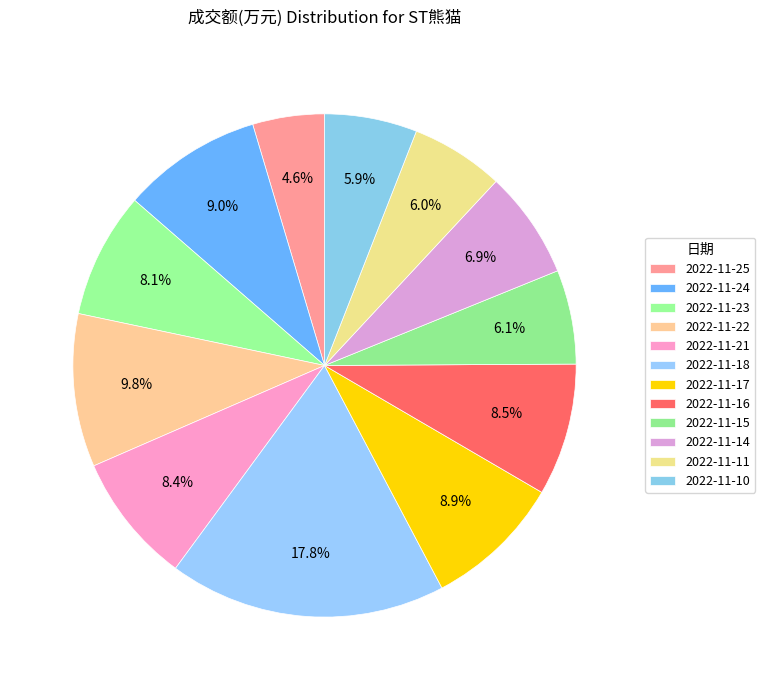

Which category has the biggest portion of the pie?

2022-11-18